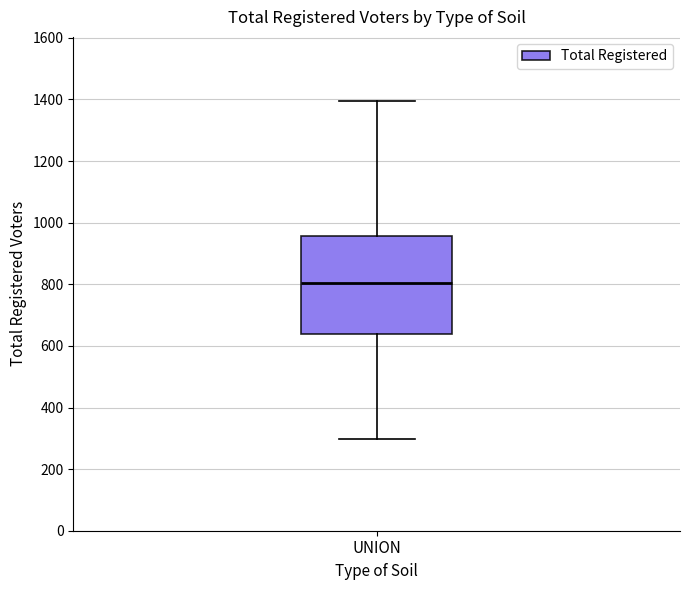

Where does the upper whisker of the box for UNION end on the y-axis? The values are not printed on the chart, so give them approximately, as read against the axis.

1400